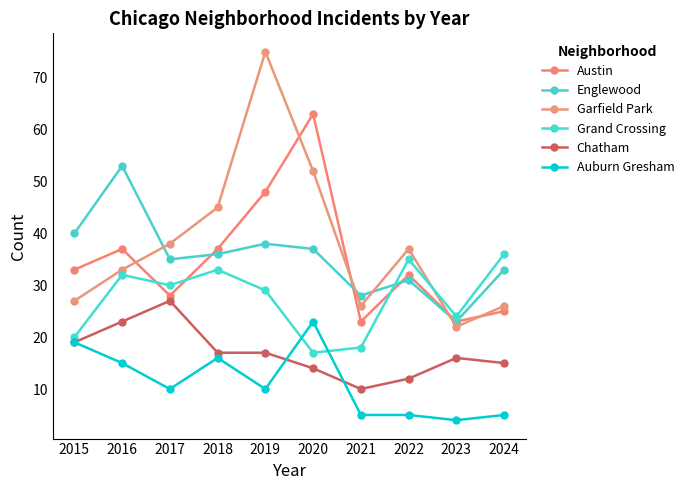

Count the number of categories in the chart.

10